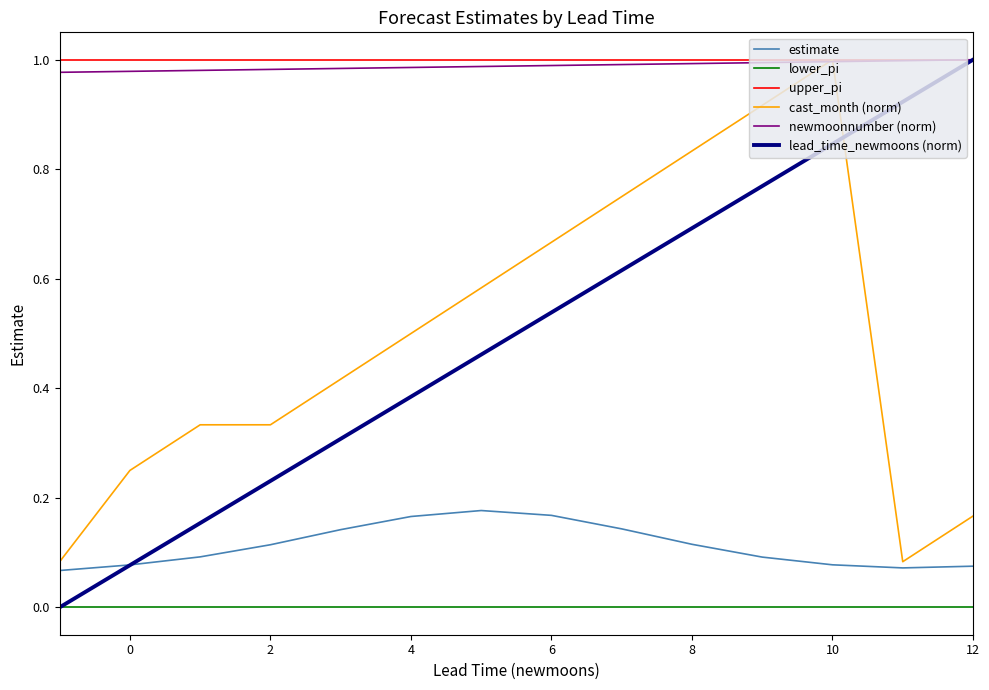

True or false: lead_time_newmoons (norm) and cast_month (norm) intersect in this chart.

True